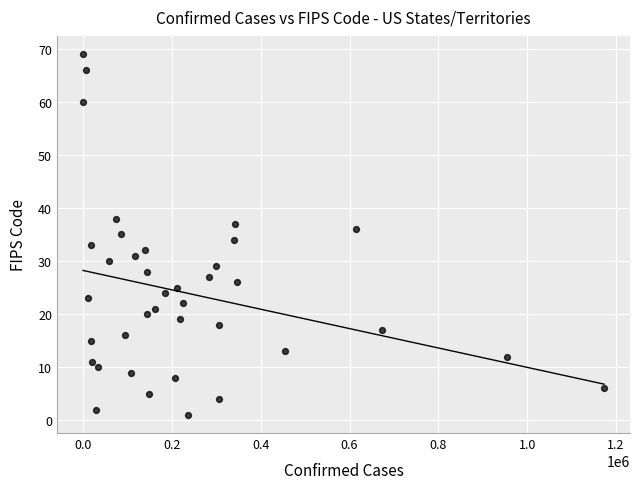

What is the range of X values (max minus min)?

1172672